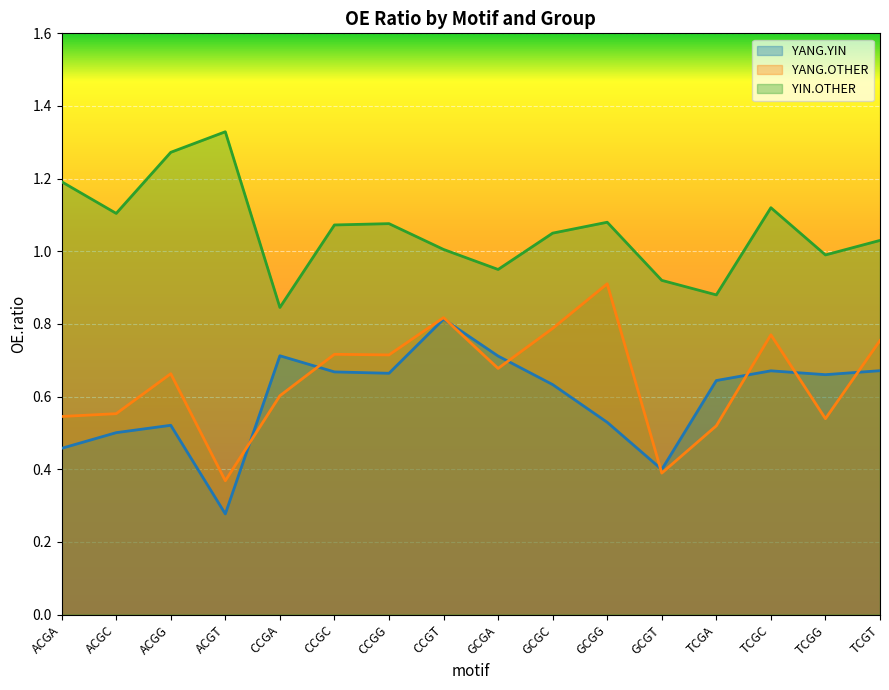

What is the difference between the second highest and minimum values in the YANG.YIN series?

0.4